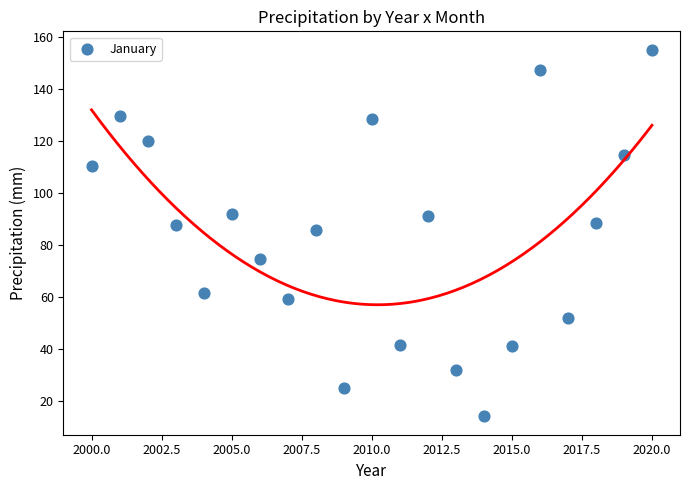

What is the range of Y values (max minus min)?

140.8